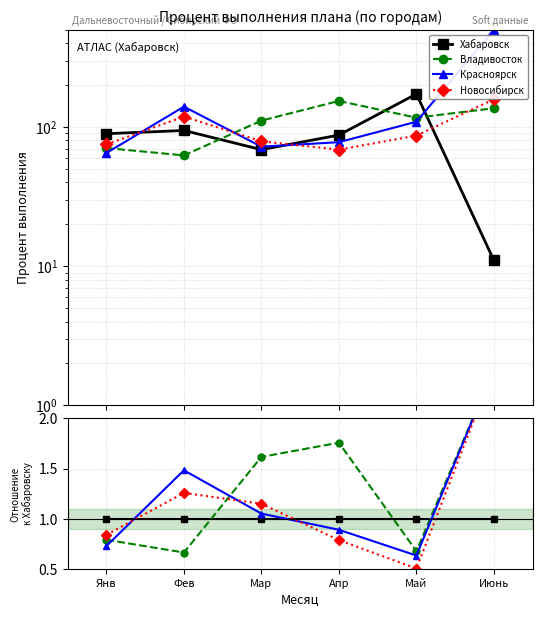

Where does the Владивосток series first go above 1?

Мар